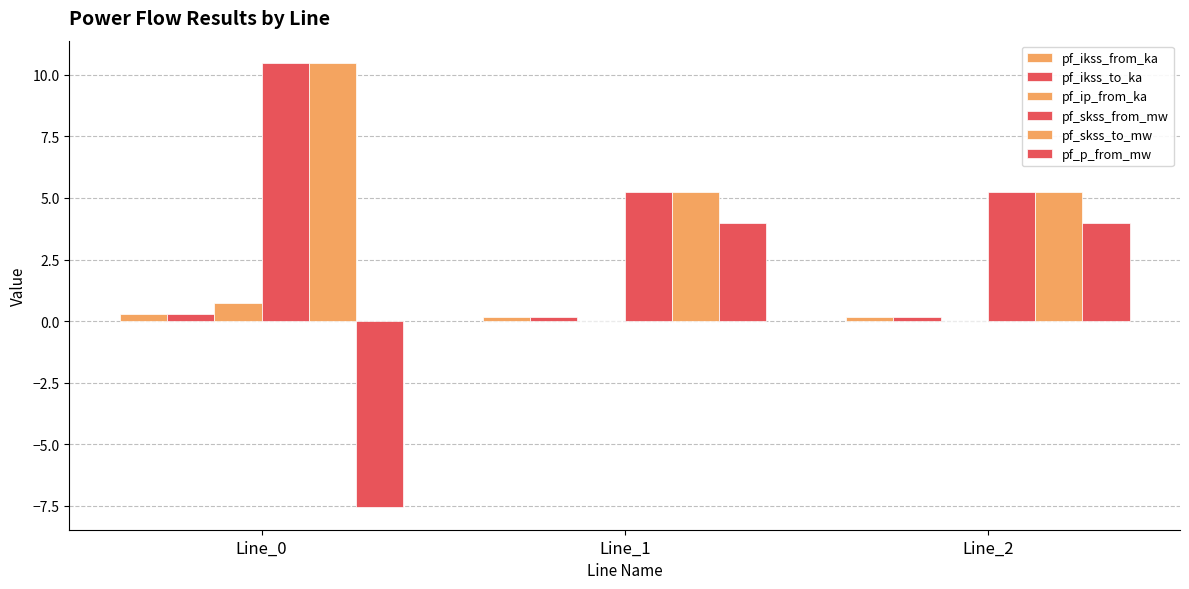

How many positive values does the pf_p_from_mw series have?

2